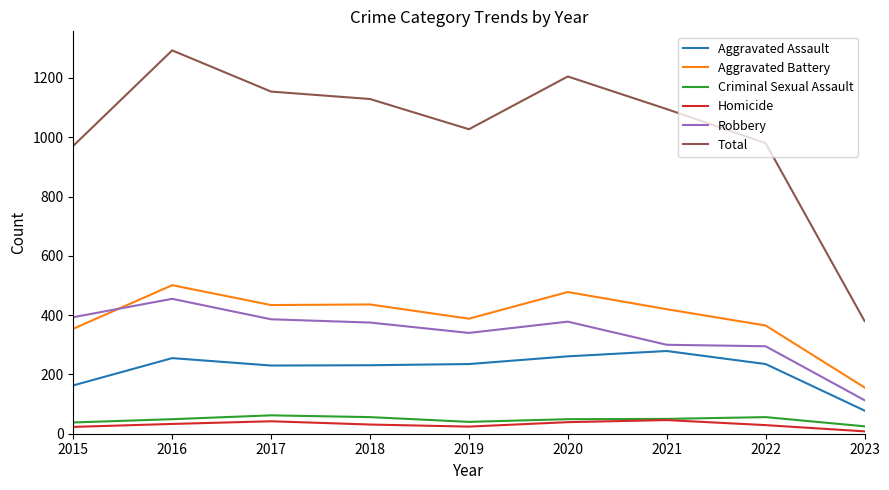

Which series has the largest total across all categories?

Total